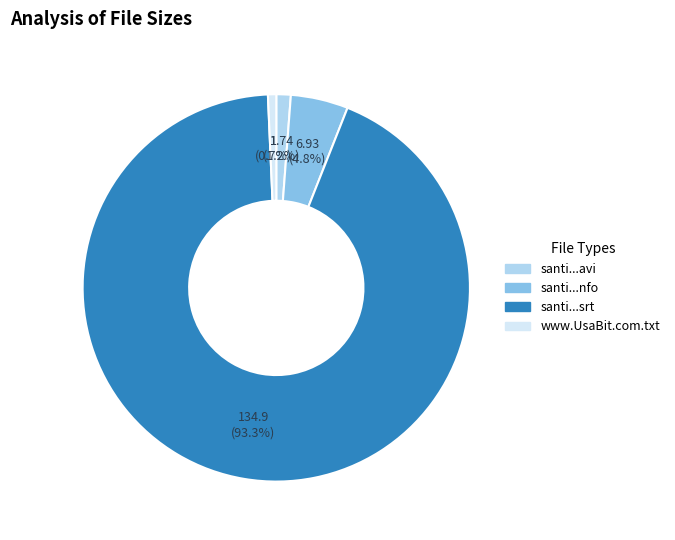

Is there any slice that represents more than half of the pie?

Yes